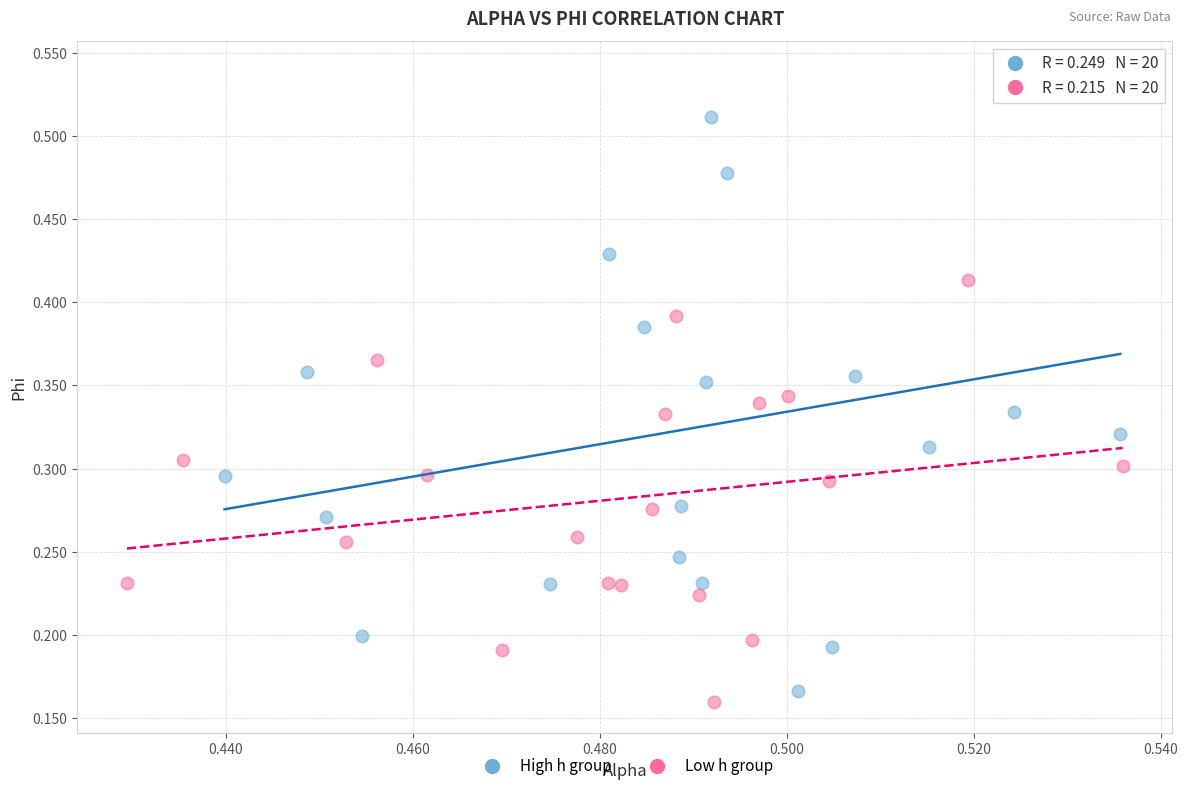

Which series has the widest spread of Y values?

High h group